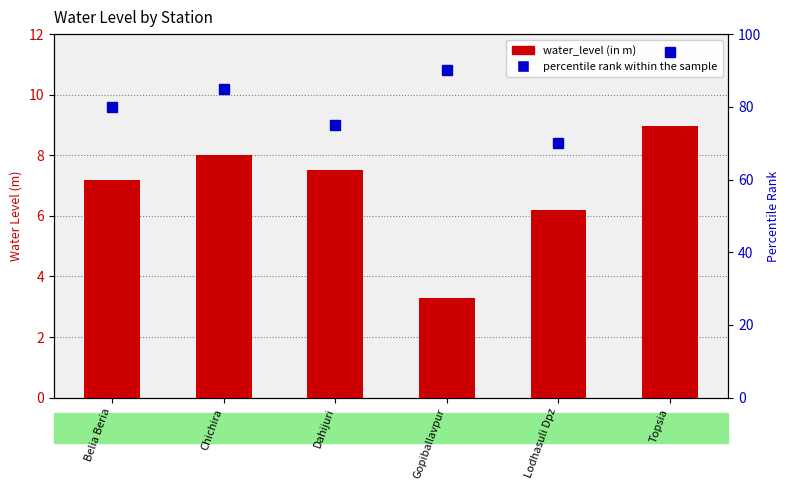

What is the lowest value of the percentile rank within the sample series?

70.0